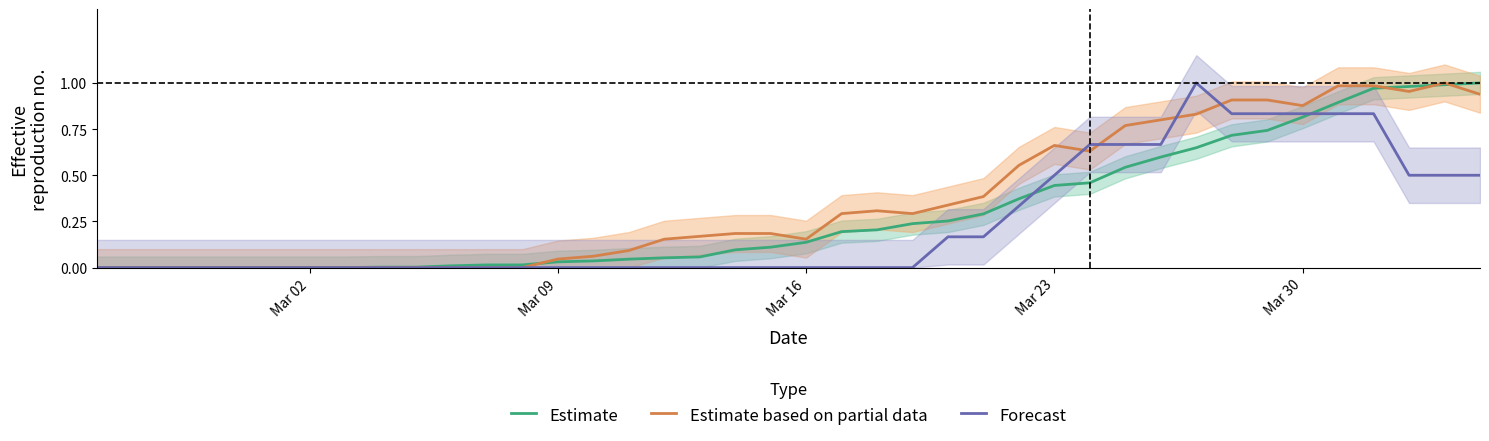

Which series has the widest spread of values?

Estimate